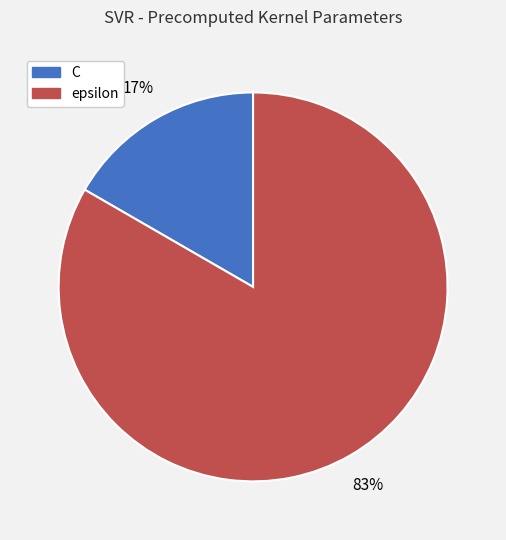

Is there a majority slice in this chart?

Yes